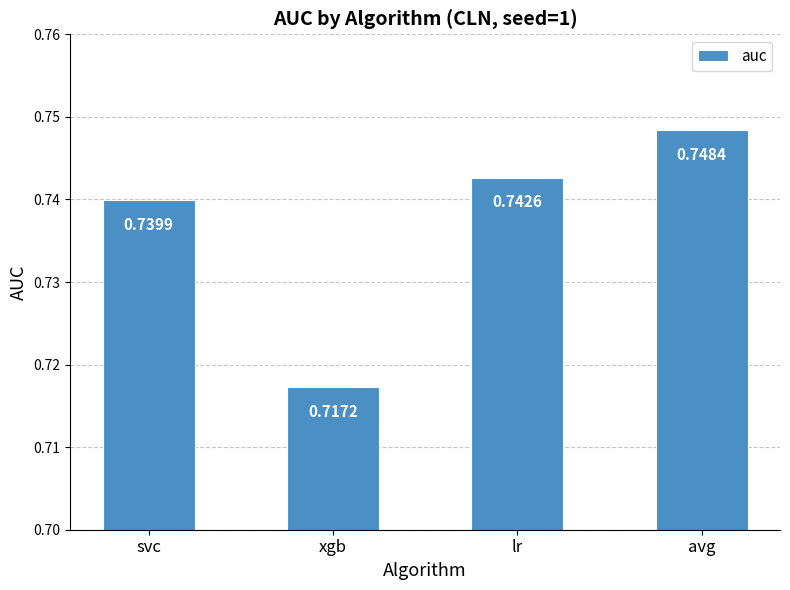

How many bars are there in total?

4